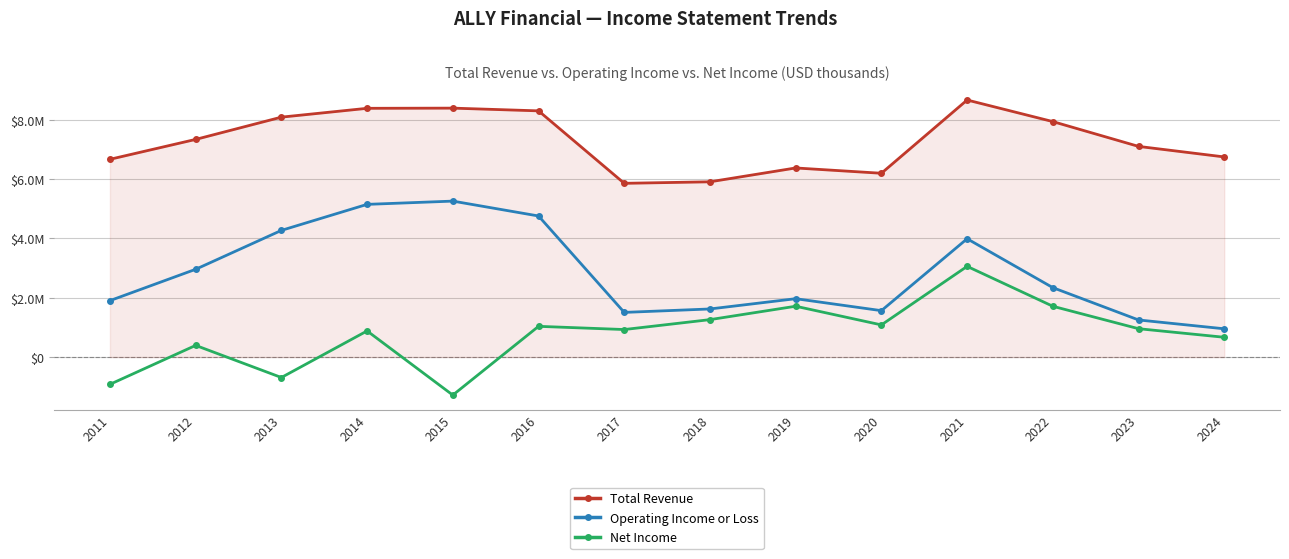

What are all the series names shown in the legend?

Total Revenue, Operating Income or Loss, Net Income